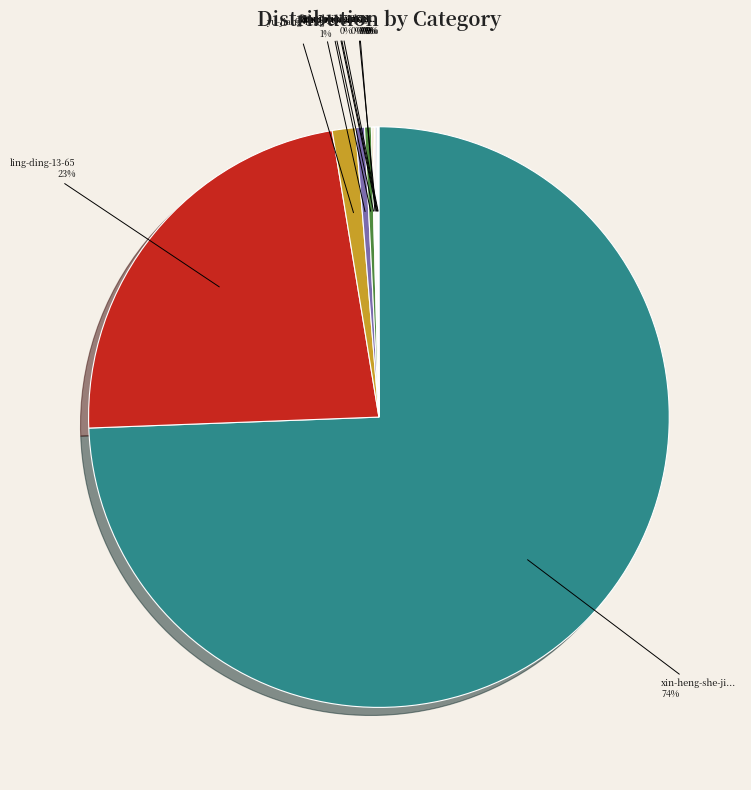

Which category has the biggest portion of the pie?

xin-heng-she-ji...